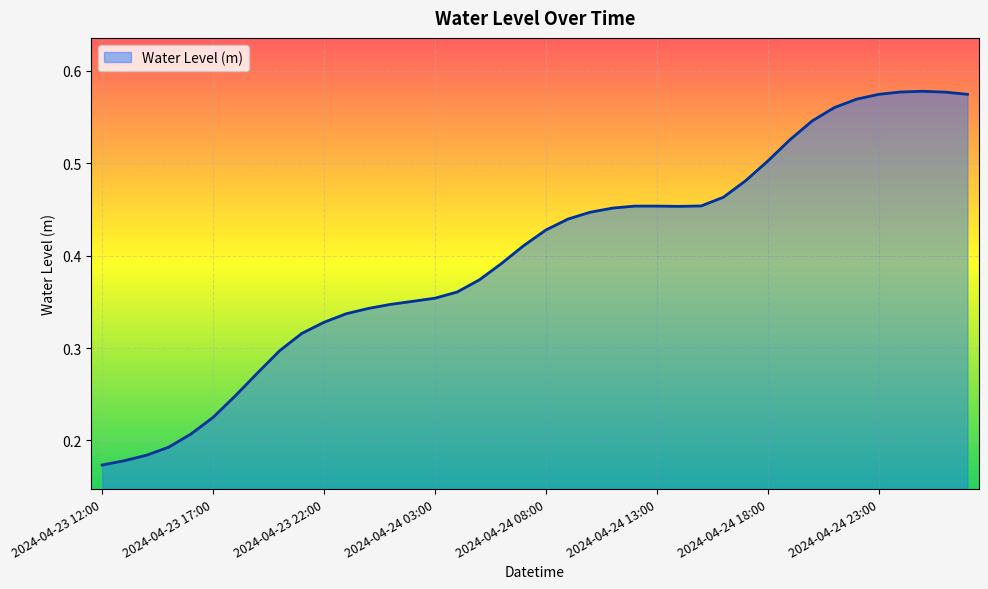

Which category has the lowest value across all series?

2024-04-23 12:00